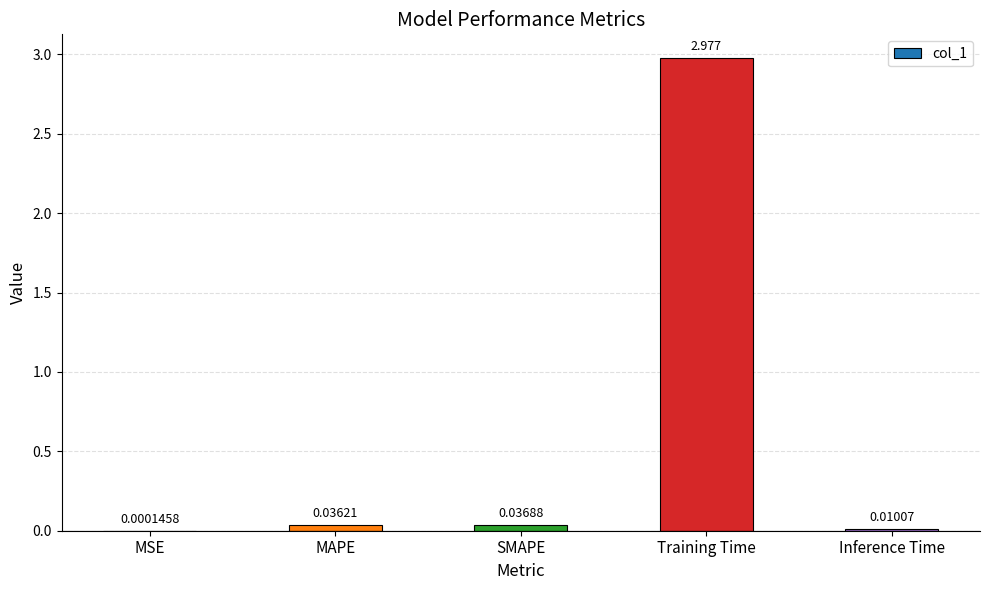

Which label corresponds to the largest value in the chart?

Training Time